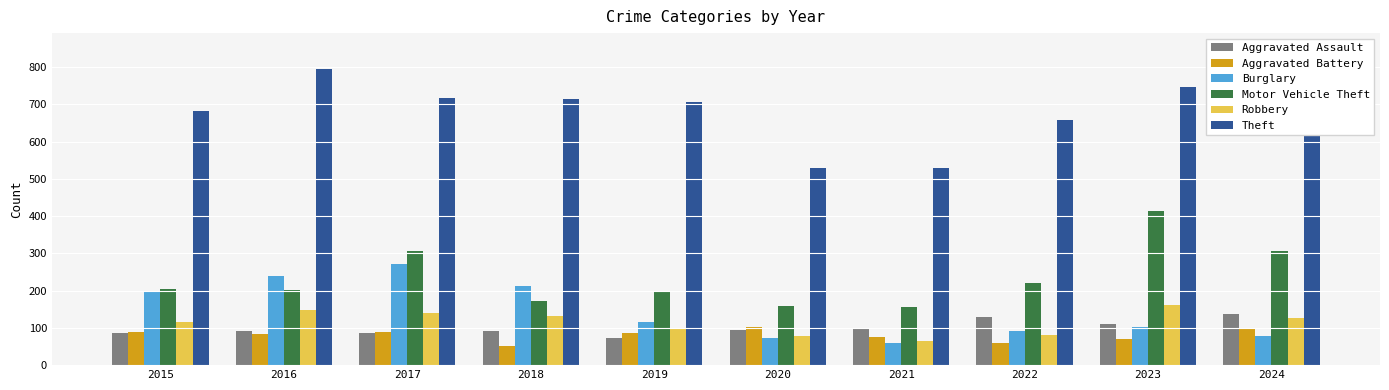

At which label is Theft closest to 689?

2015